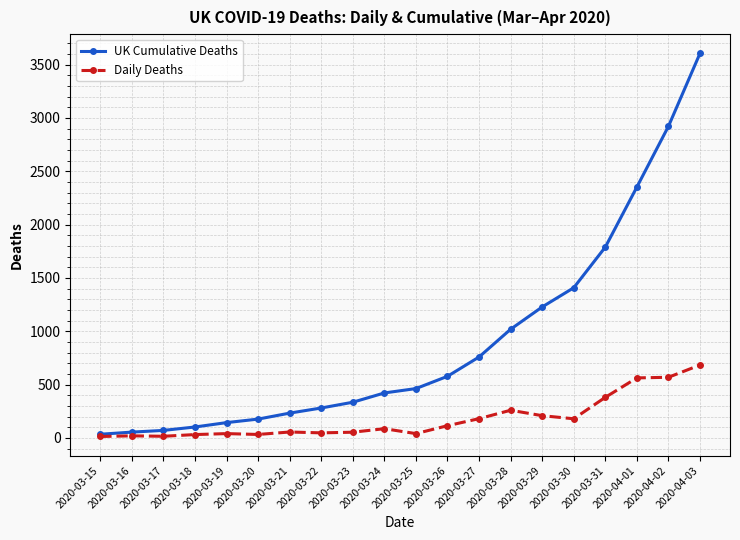

What are all the series names shown in the legend?

UK Cumulative Deaths, Daily Deaths